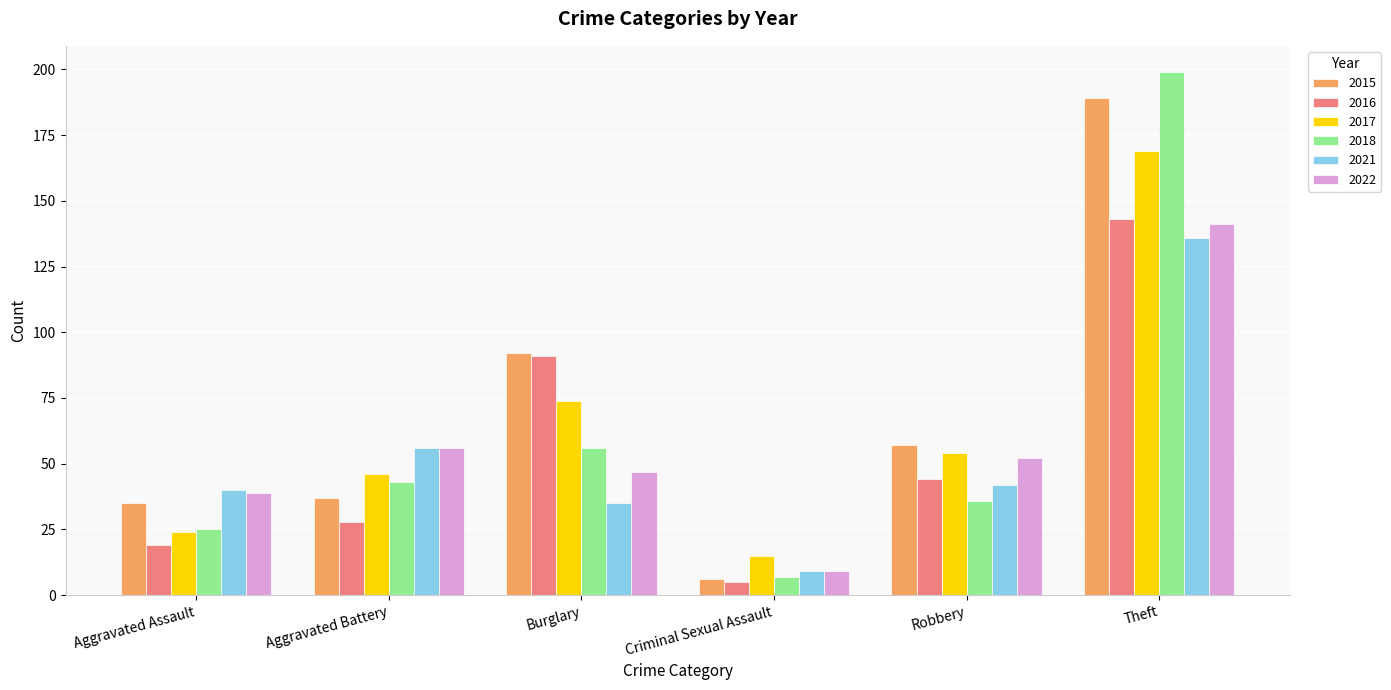

At which category is the sum across all series the highest?

Theft